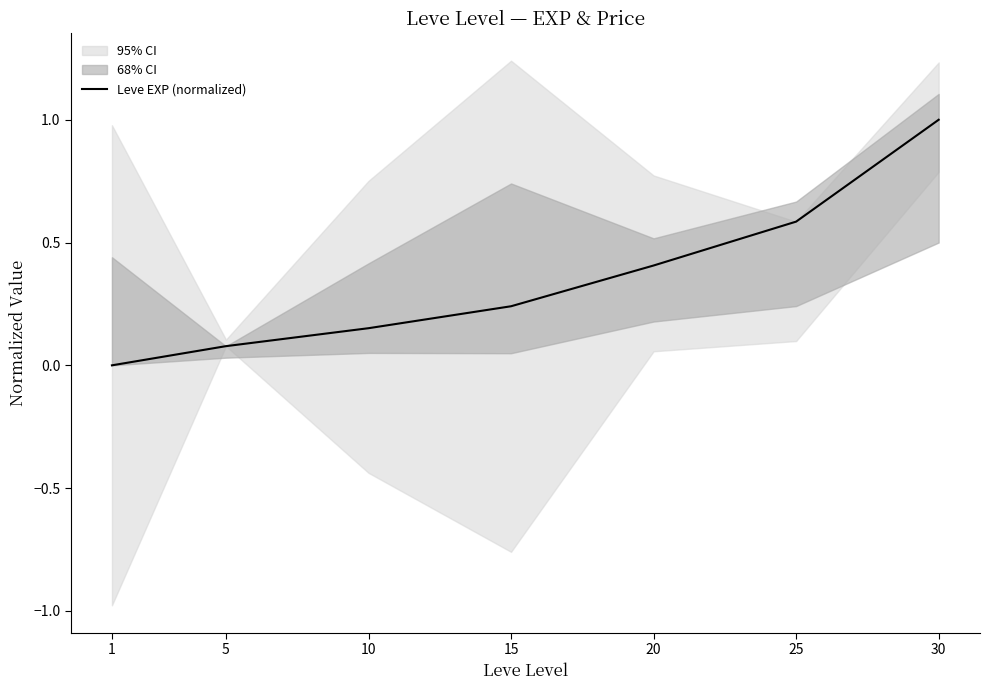

Between 25 and 10, which is larger?

25